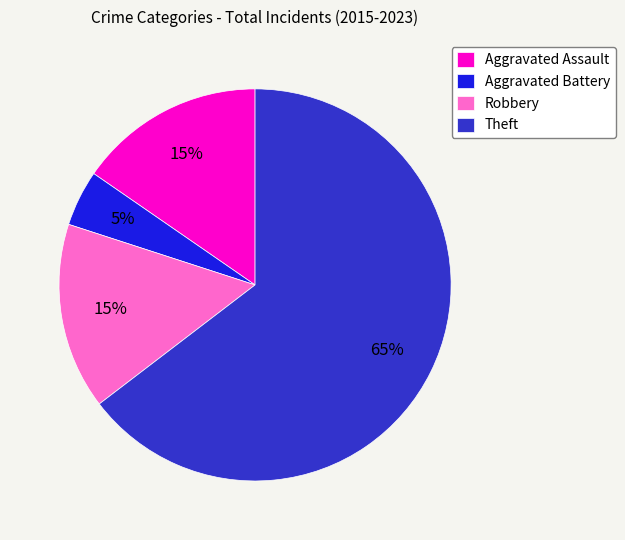

Between Aggravated Battery and Aggravated Assault, which is larger?

Aggravated Assault